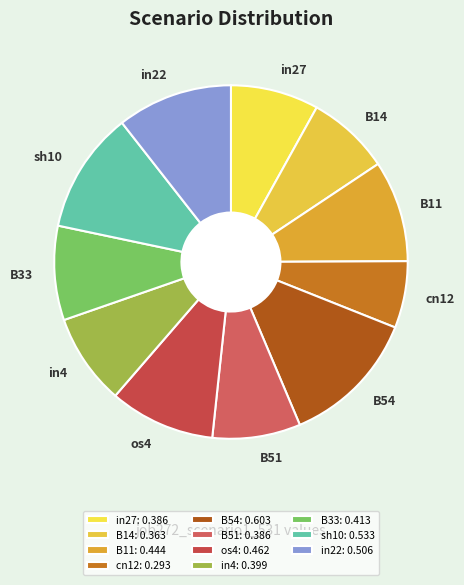

True or false: B54 accounts for 19% of the total.

False